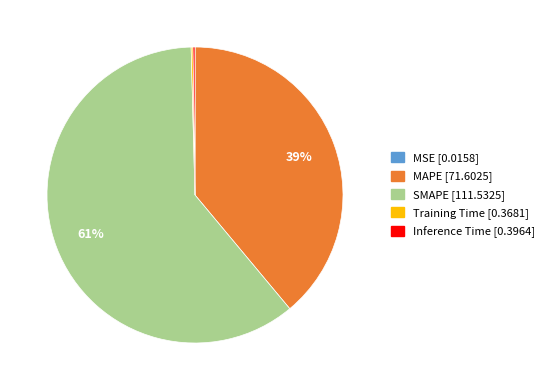

To the nearest percent, what is the difference between the largest and smallest slice percentages?

61%